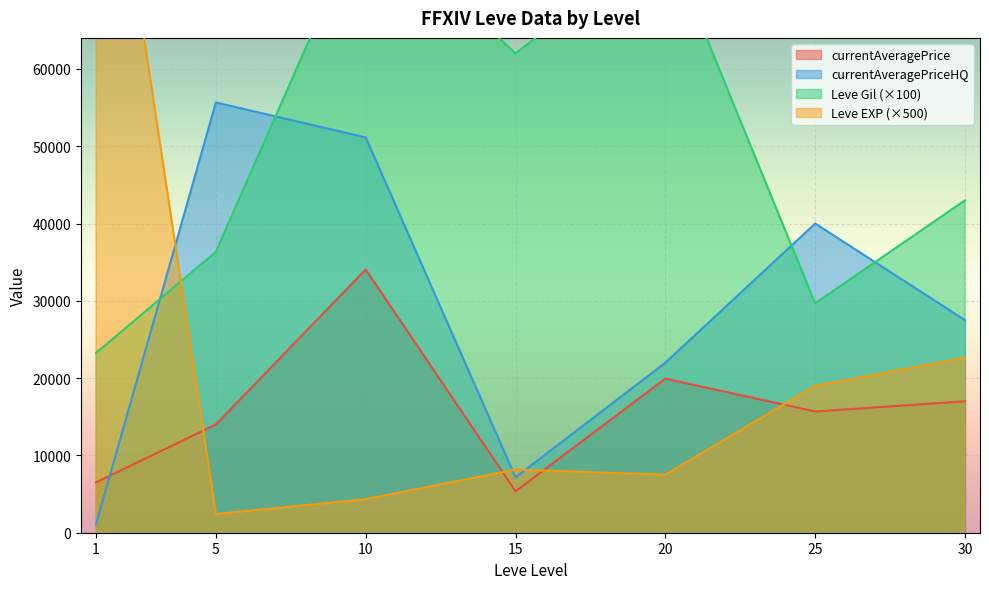

What is the maximum value for currentAveragePrice?

34053.5